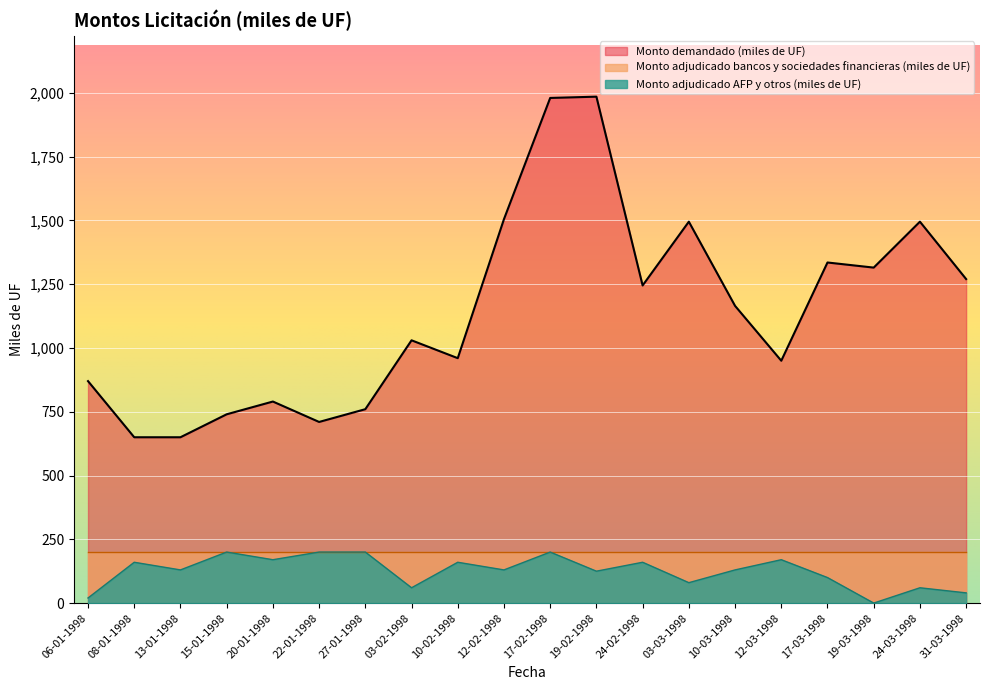

Where is the first local minimum for Monto adjudicado bancos y sociedades financieras (miles de UF)?

13-01-1998